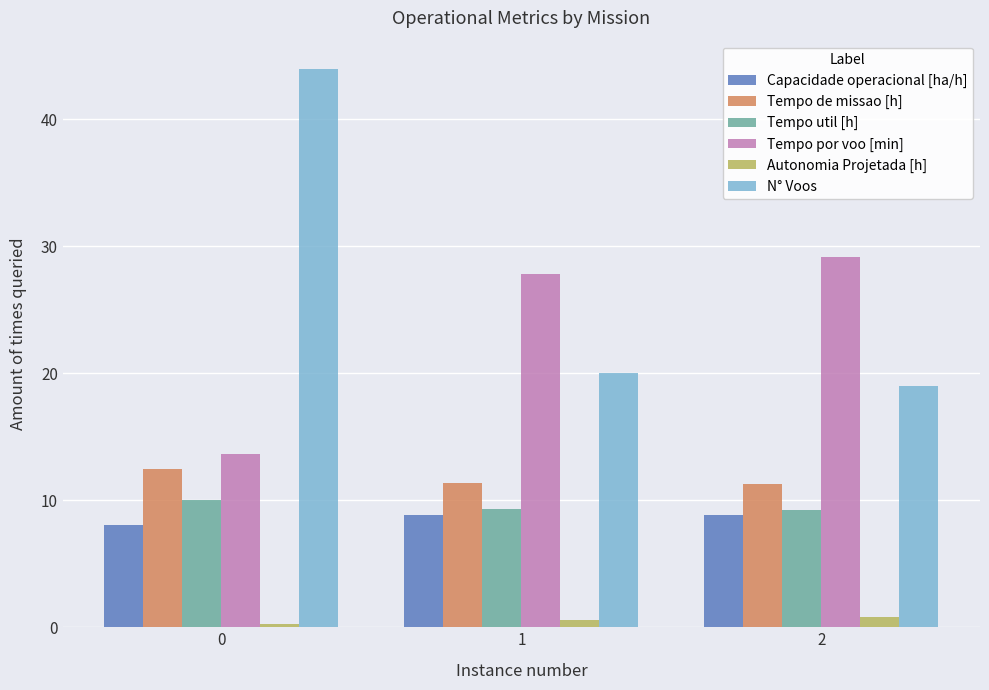

Rank the series at 0 from lowest to highest value.

Autonomia Projetada [h], Capacidade operacional [ha/h], Tempo util [h], Tempo de missao [h], Tempo por voo [min], N° Voos